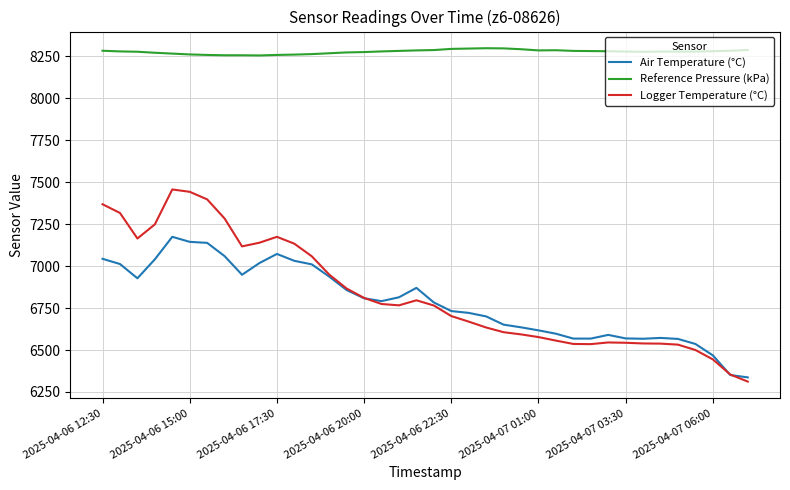

True or false: Air Temperature (°C) and Logger Temperature (°C) intersect in this chart.

True